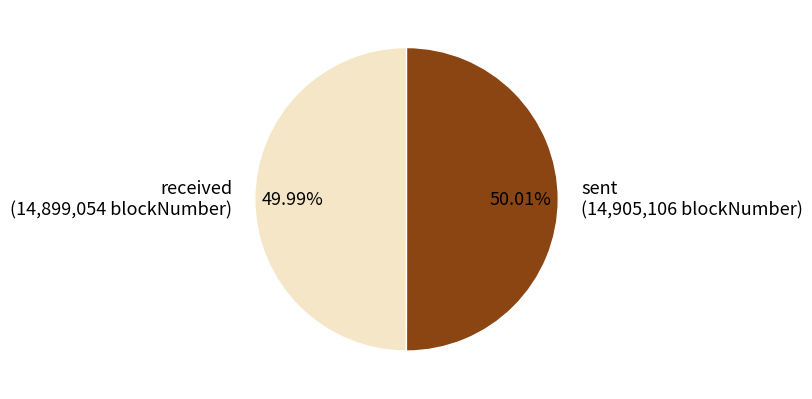

What percentage is NOT represented by sent?

50.0%